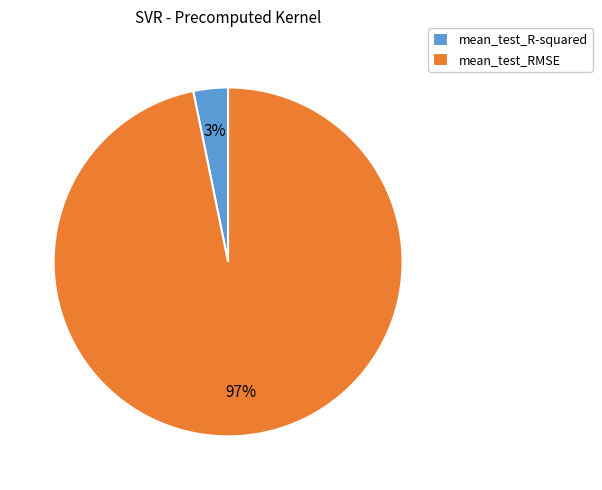

Rank the categories by value from highest to lowest.

mean_test_RMSE, mean_test_R-squared